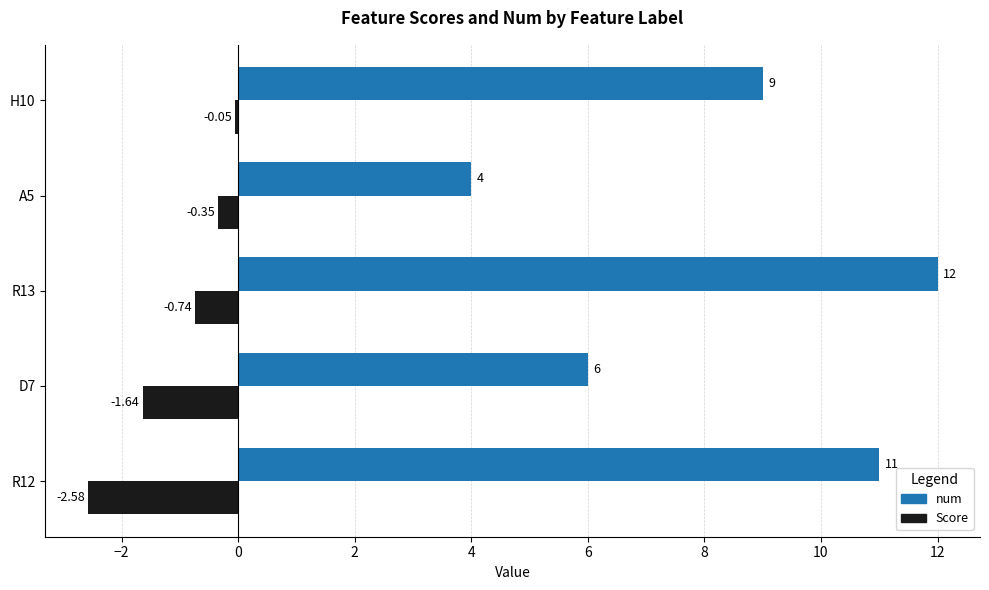

What is the difference between the maximum and minimum values in the Score series?

2.5